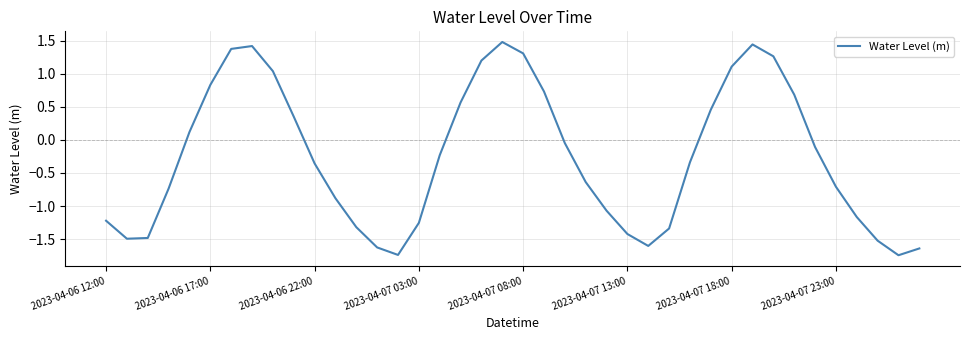

What is the maximum value shown in the chart?

1.5